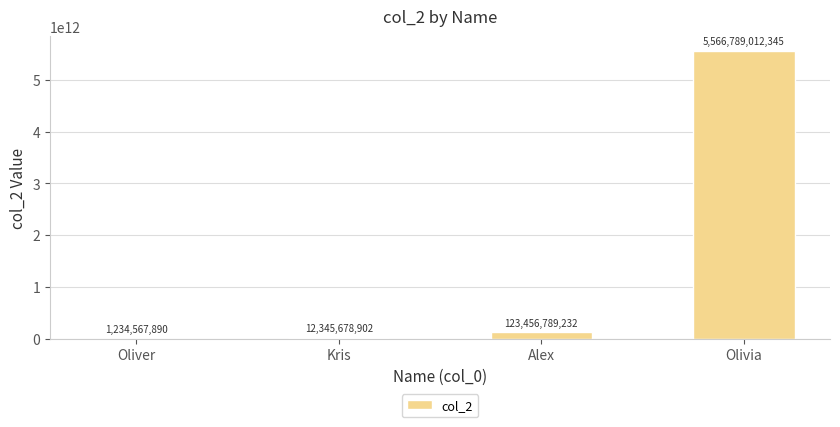

What value does the data have at Oliver?

1234567890